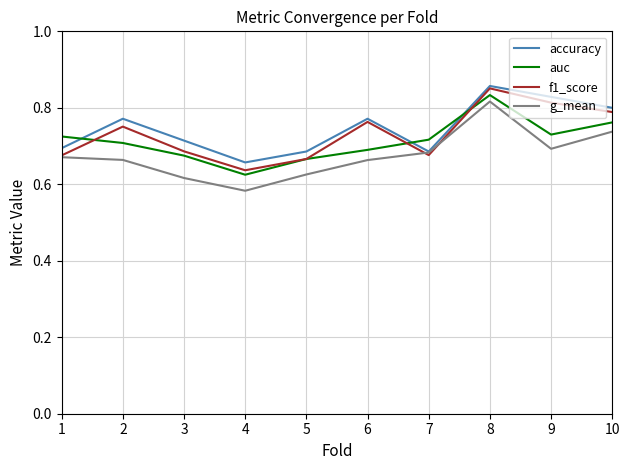

How many interior local peaks does the f1_score series have?

3